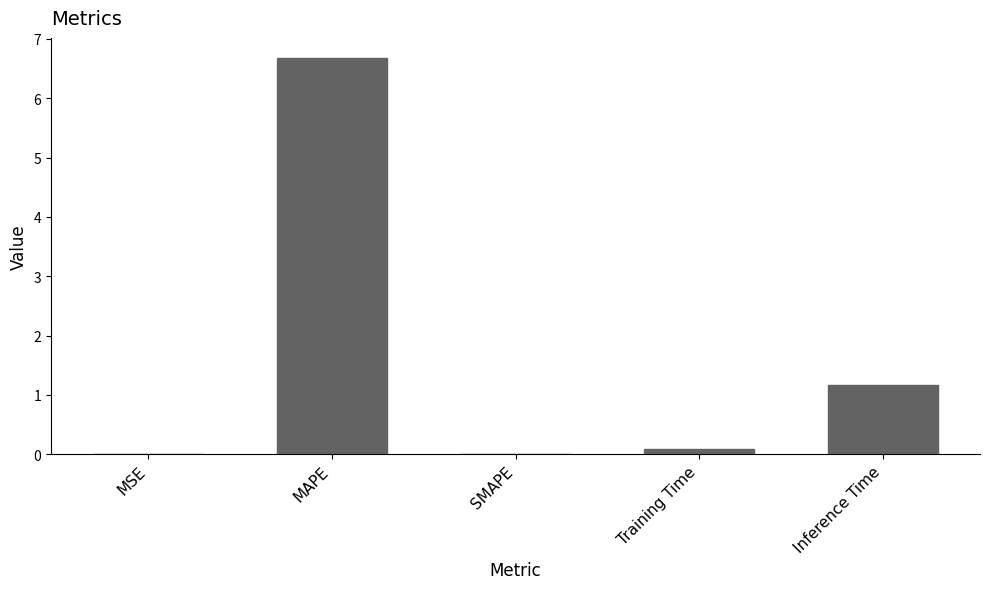

Are the bars grouped side by side (vs. stacked)?

No